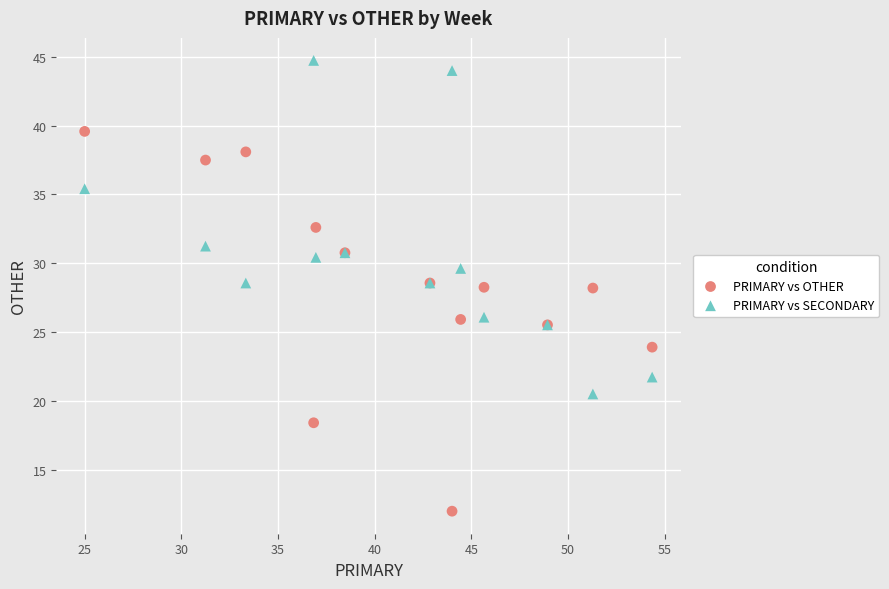

Which series reaches the maximum Y coordinate?

PRIMARY vs SECONDARY